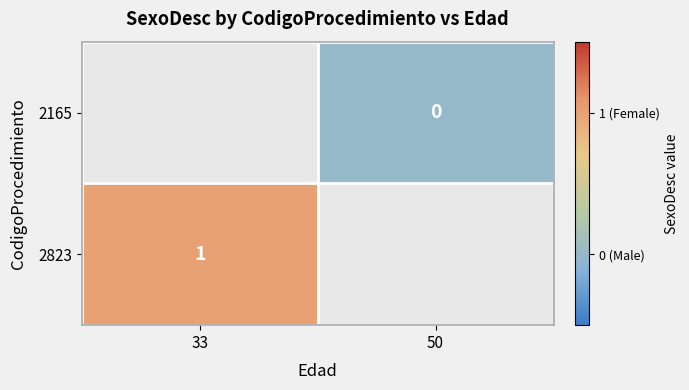

The value of 2823 at 33 is 1. True or false?

True